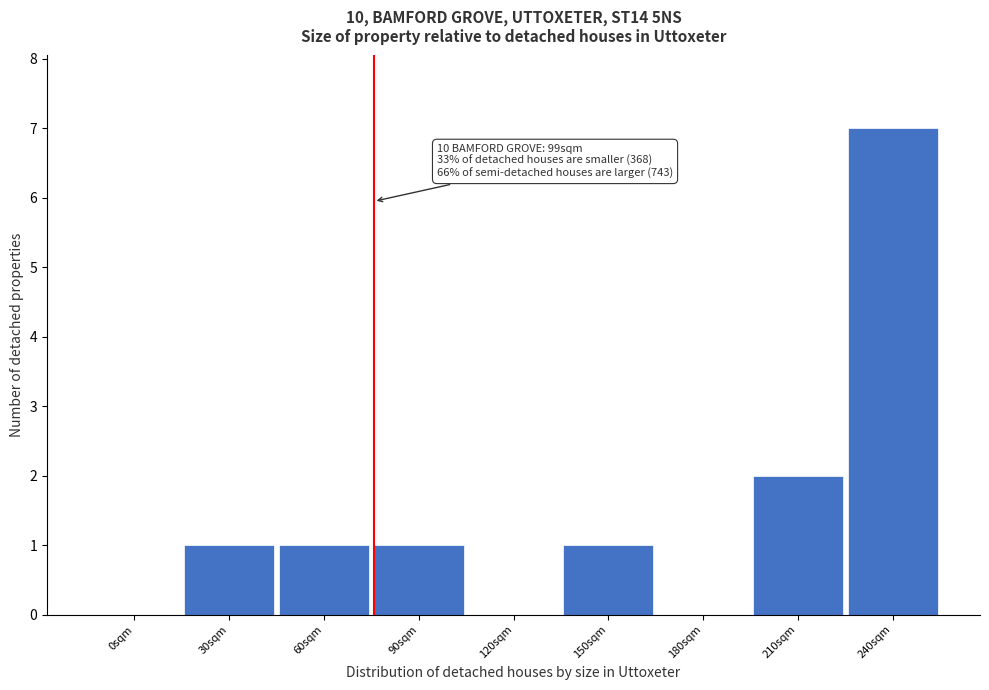

Reading left to right, what are all the values shown in this chart?

0sqm=0	30sqm=1	60sqm=1	90sqm=1	120sqm=0	150sqm=1	180sqm=0	210sqm=2	240sqm=7